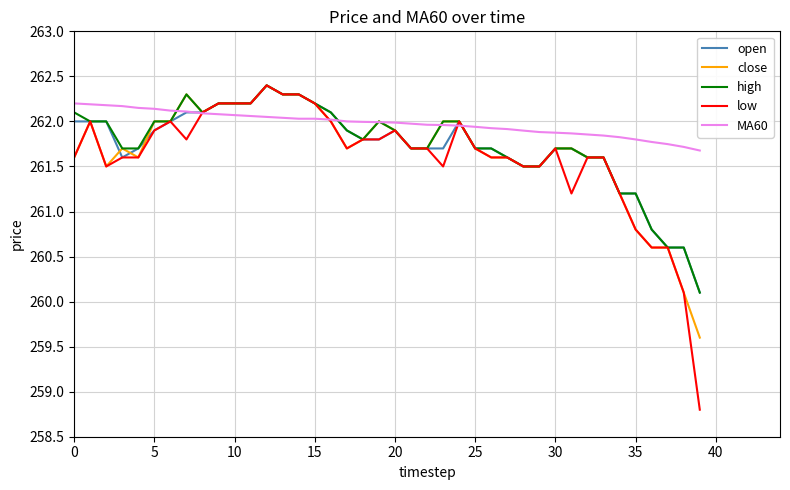

True or false: MA60 and open intersect in this chart.

True